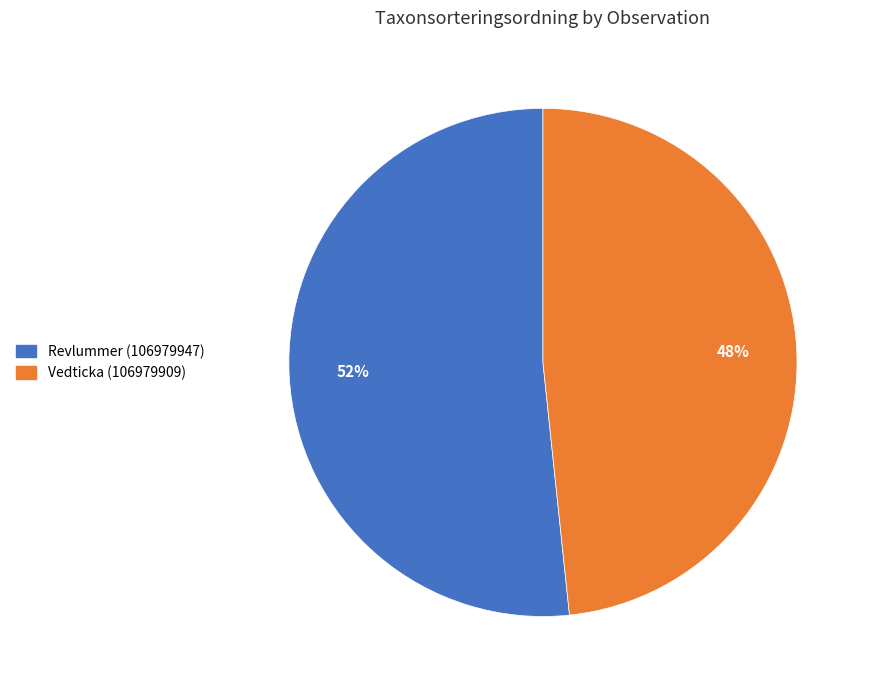

What is the ratio of the value at Revlummer (106979947) to the value at Vedticka (106979909)?

1.1